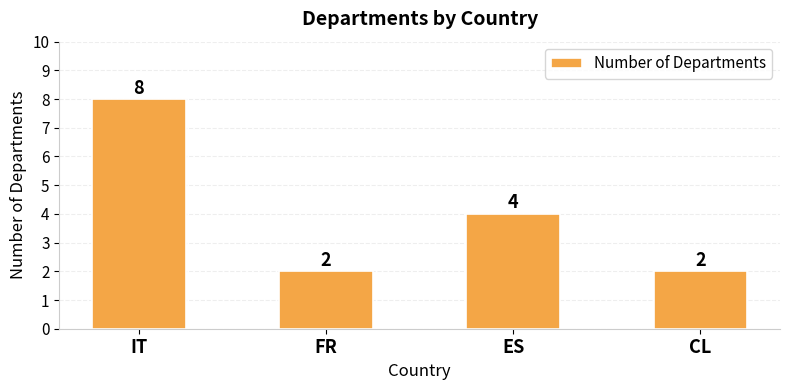

Does the chart contain any negative values?

No